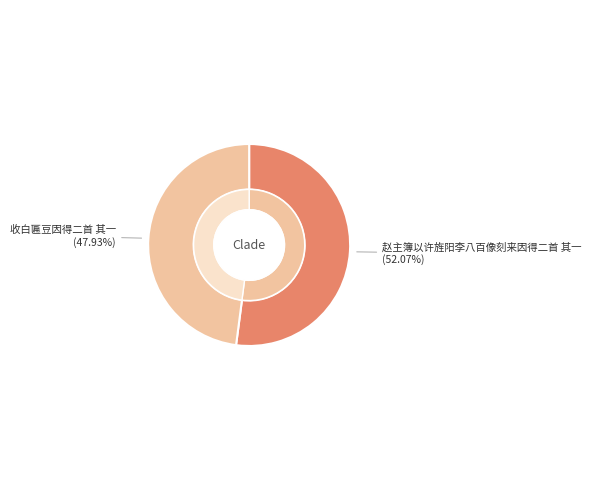

To the nearest percent, what is the difference between the 收白匾豆因得二首 其一 and 赵主簿以许旌阳李八百像刻来因得二首 其一 slice percentages?

4%